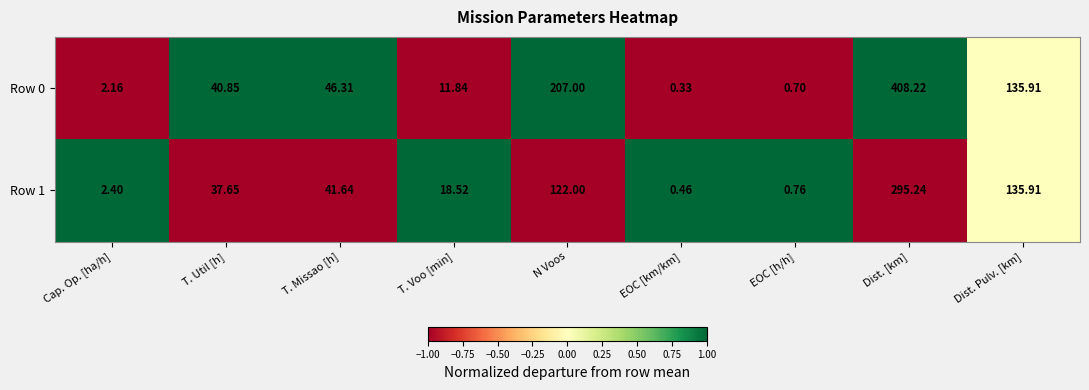

What is the spread (max minus min) of values at T. Voo [min]?

6.7